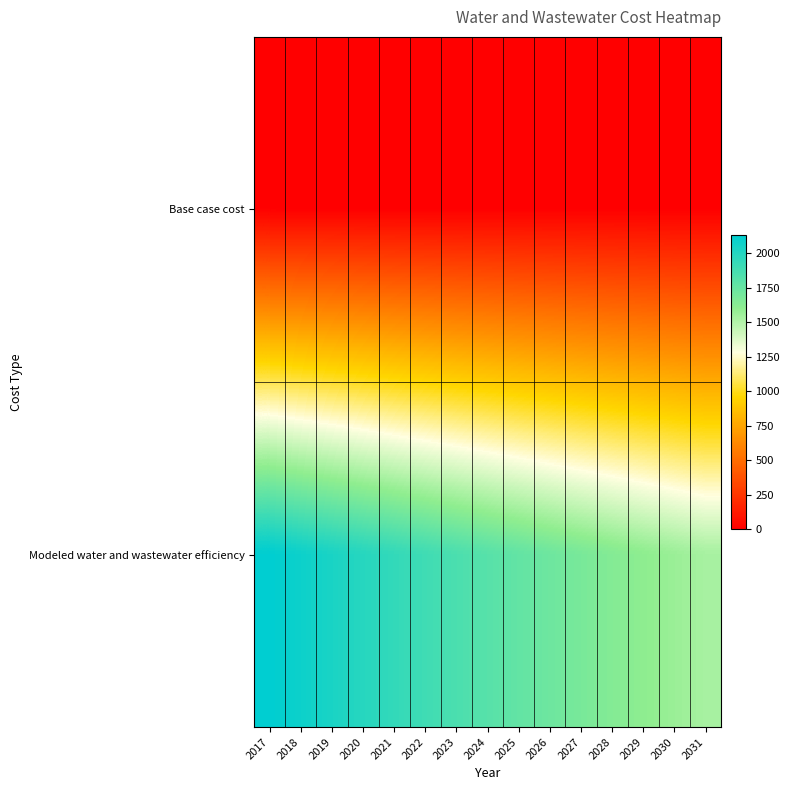

Reading left to right, what are all the values shown in this chart?

Base case cost: 2017=0.0	2018=0.0	2019=0.0	2020=0.0	2021=0.0	2022=0.0	2023=0.0	2024=0.0	2025=0.0	2026=0.0	2027=0.0	2028=0.0	2029=0.0	2030=0.0	2031=0.0
Modeled water and wastewater efficiency: 2017=2136.0	2018=2085.9	2019=2037.1	2020=1989.3	2021=1942.7	2022=1897.2	2023=1852.7	2024=1809.3	2025=1766.9	2026=1725.5	2027=1685.0	2028=1645.5	2029=1607.0	2030=1569.3	2031=1532.5